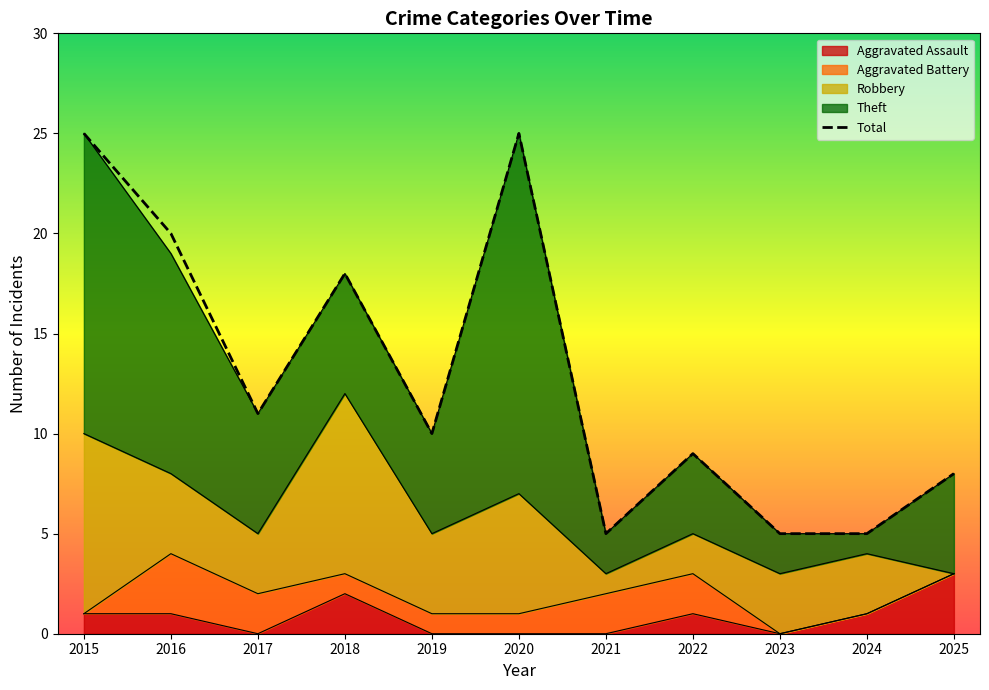

The value at 2017 is 11. True or false?

True